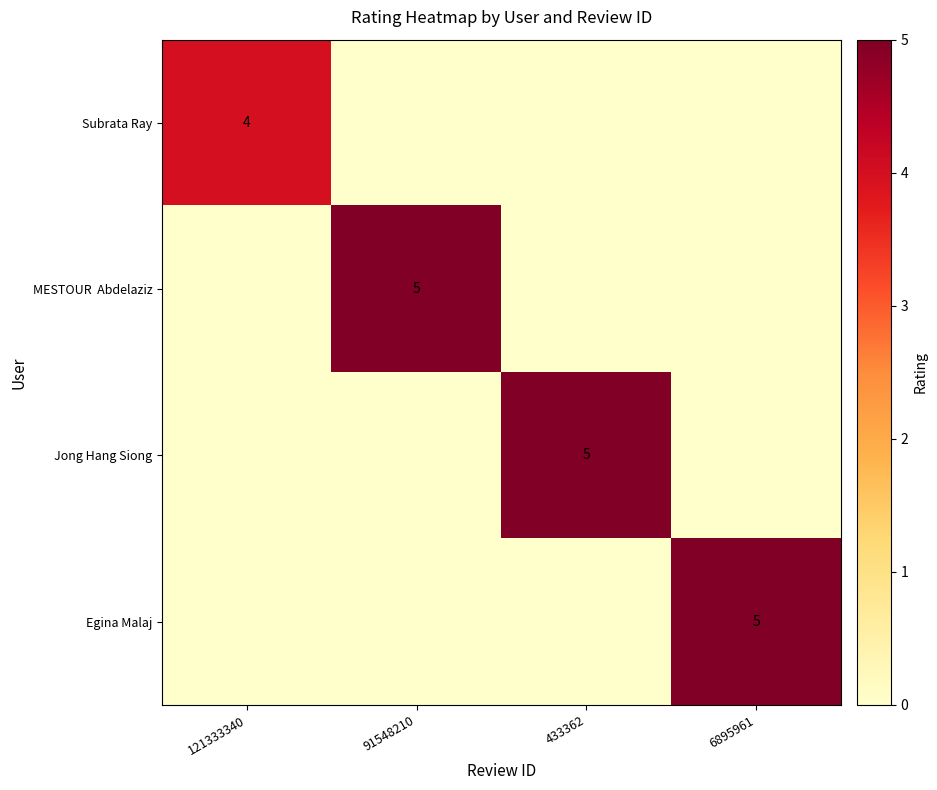

How many distinct data groups are displayed?

4